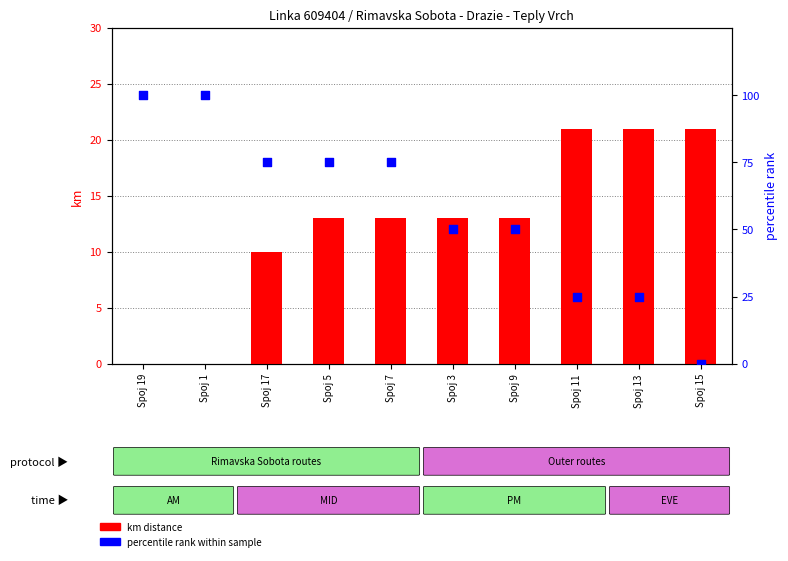

What are all the series names shown in the legend?

km distance, percentile rank within sample